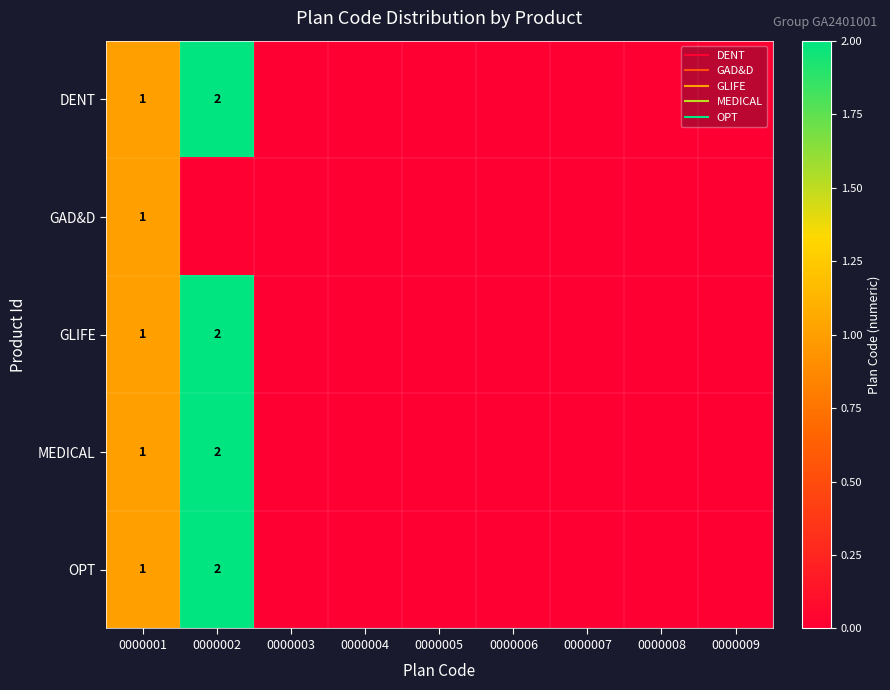

What value does the OPT series have at 0000002?

2